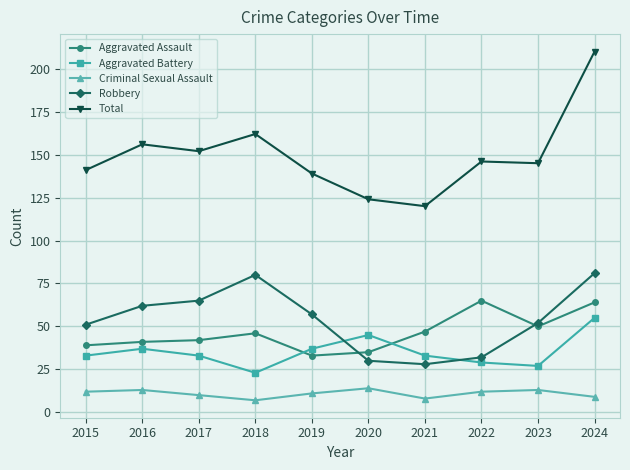

Reading right to left, list all the values displayed in this chart.

Aggravated Assault: 64	50	65	47	35	33	46	42	41	39
Aggravated Battery: 55	27	29	33	45	37	23	33	37	33
Criminal Sexual Assault: 9	13	12	8	14	11	7	10	13	12
Robbery: 81	52	32	28	30	57	80	65	62	51
Total: 210	145	146	120	124	139	162	152	156	141